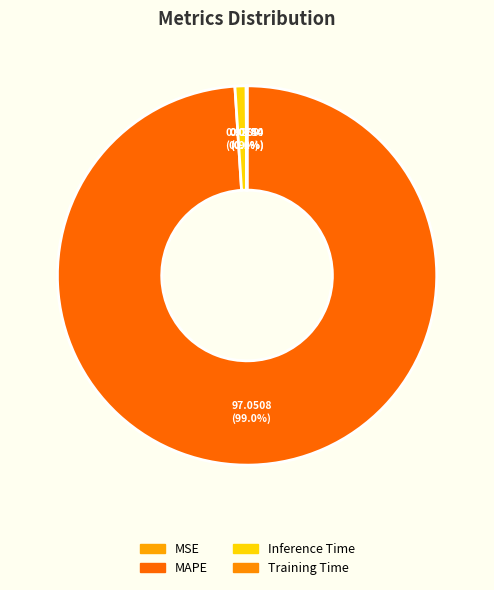

Which slice is the largest?

MAPE